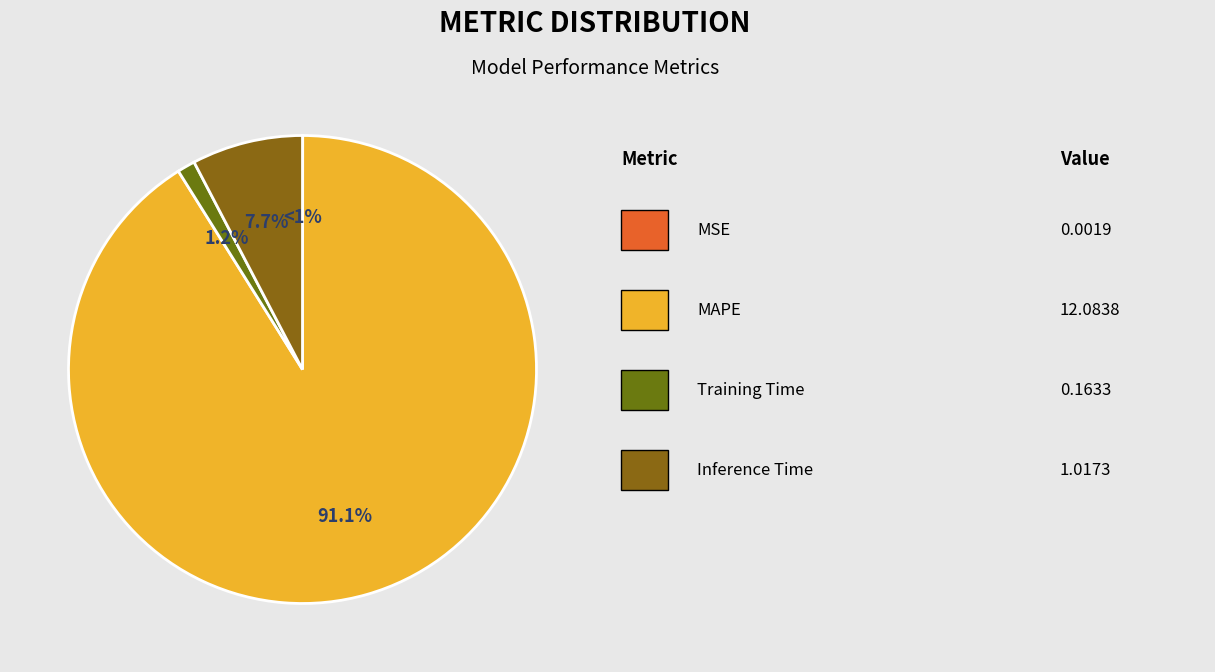

To the nearest percent, what percentage of the pie is MAPE?

91%